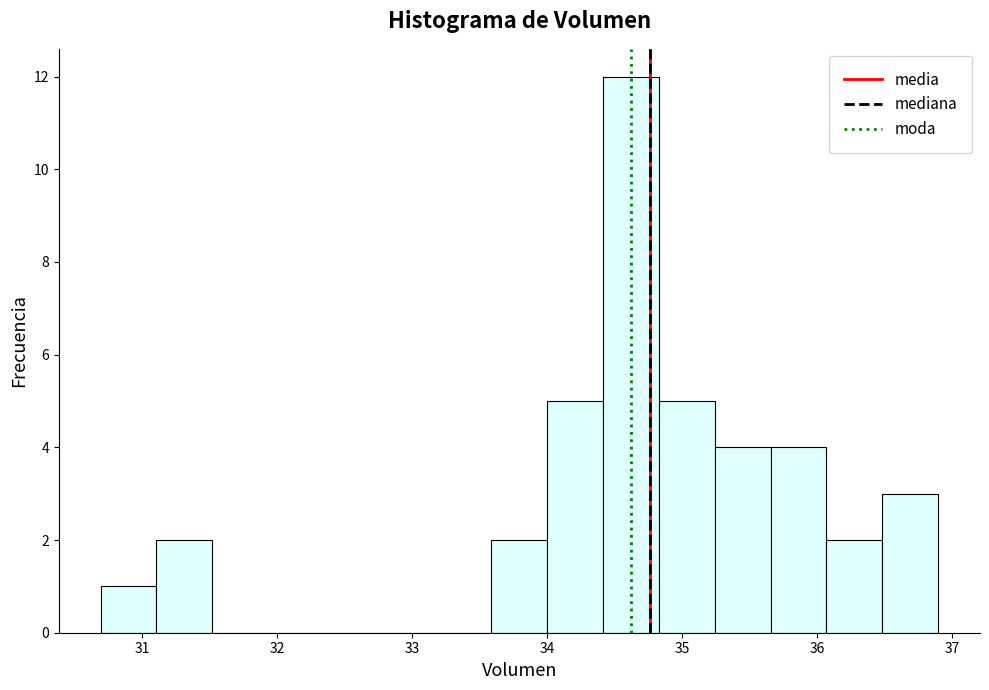

Which range on the x-axis has the tallest bar?

34.4 to 34.8